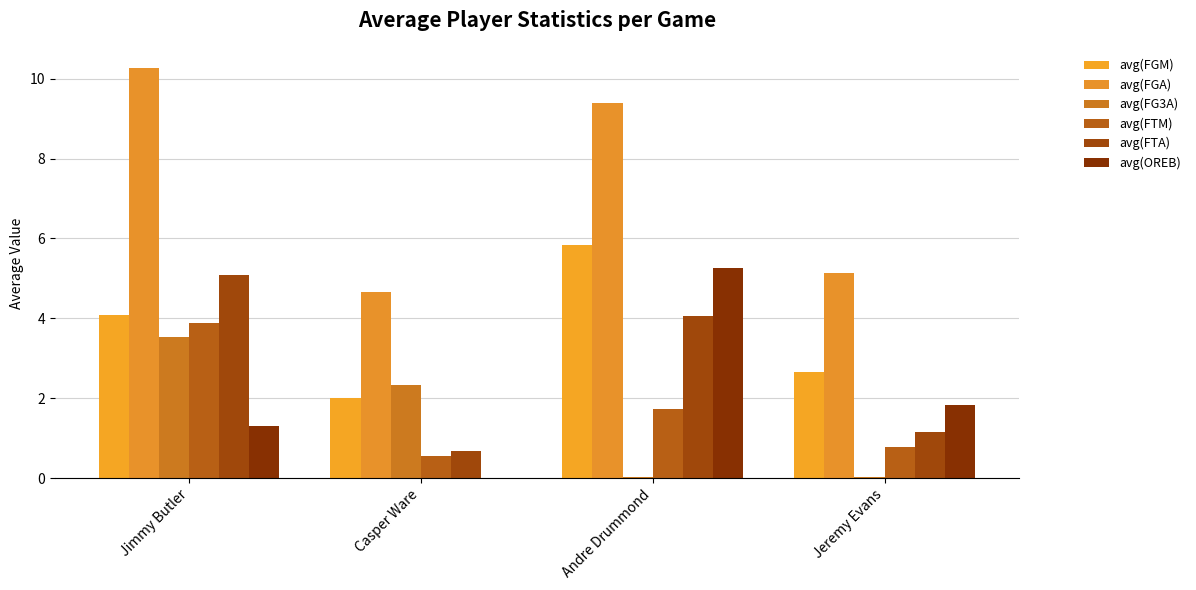

Reading right to left, list all the values displayed in this chart.

avg(FGM): Jeremy Evans=2.7	Andre Drummond=5.8	Casper Ware=2.0	Jimmy Butler=4.1
avg(FGA): Jeremy Evans=5.1	Andre Drummond=9.4	Casper Ware=4.7	Jimmy Butler=10.3
avg(FG3A): Jeremy Evans=0.0	Andre Drummond=0.0	Casper Ware=2.3	Jimmy Butler=3.5
avg(FTM): Jeremy Evans=0.8	Andre Drummond=1.7	Casper Ware=0.6	Jimmy Butler=3.9
avg(FTA): Jeremy Evans=1.2	Andre Drummond=4.1	Casper Ware=0.7	Jimmy Butler=5.1
avg(OREB): Jeremy Evans=1.8	Andre Drummond=5.2	Casper Ware=0.0	Jimmy Butler=1.3